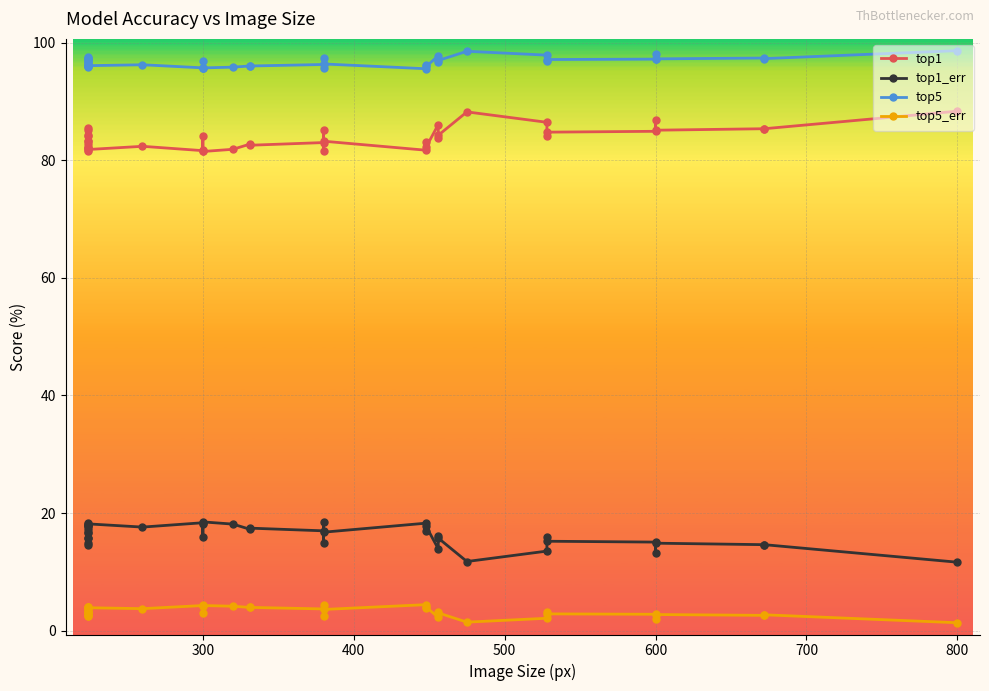

How many lines are shown in the chart?

4